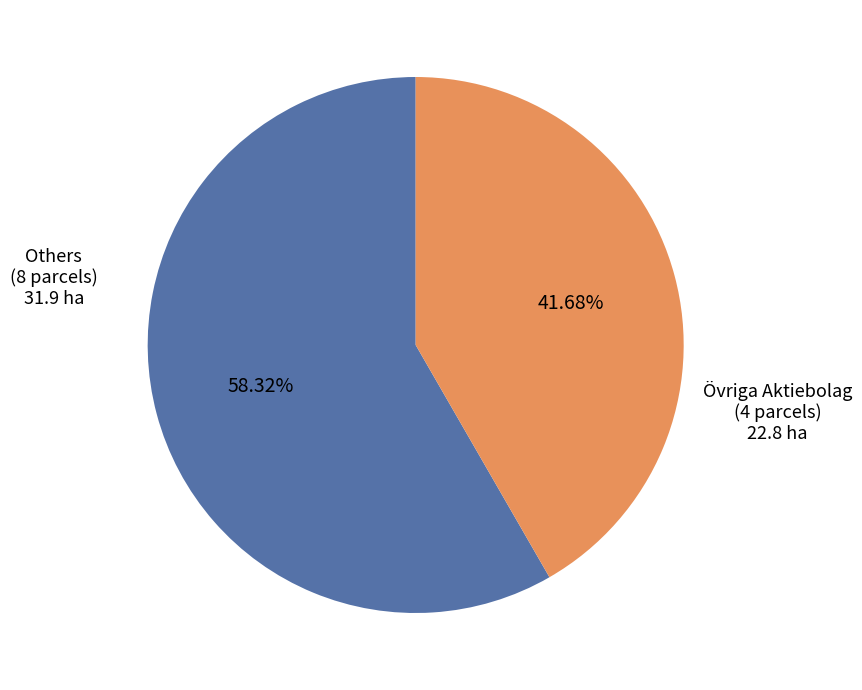

Is there a majority slice in this chart?

Yes